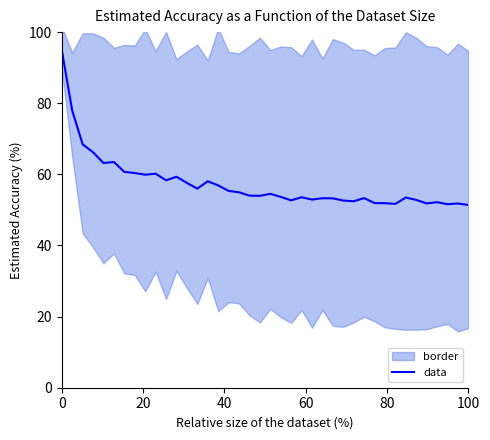

What is the average value?

57.3